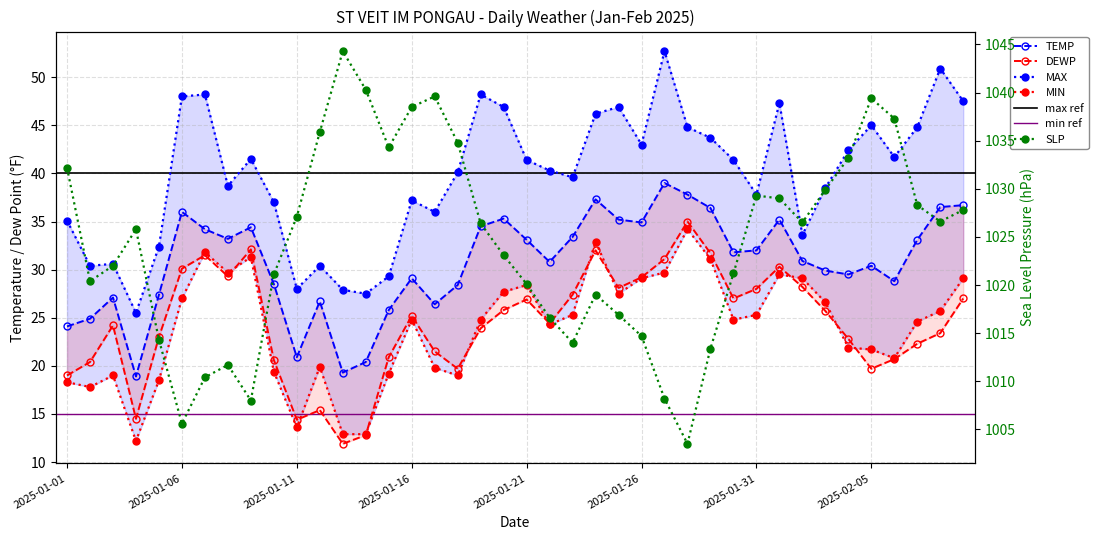

Which series has the widest spread of values?

SLP